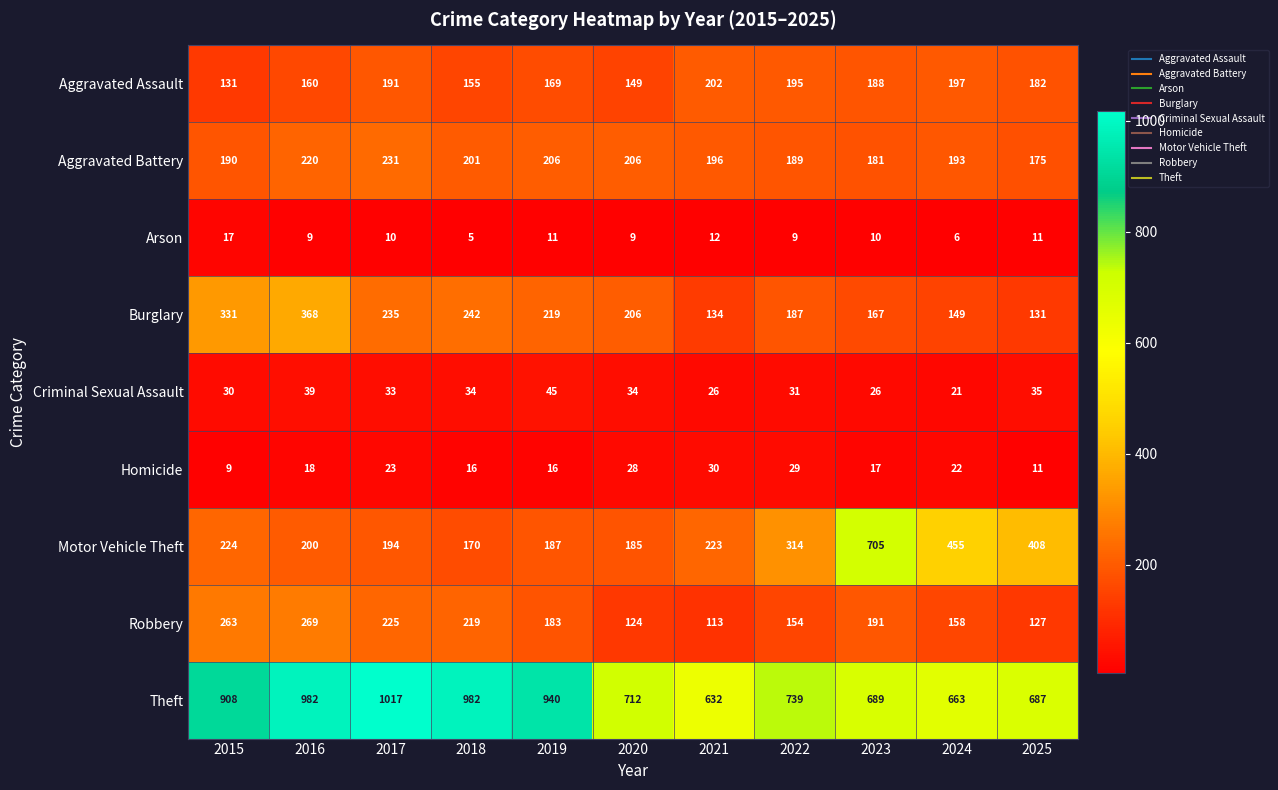

What is the sum of all Theft values?

8951